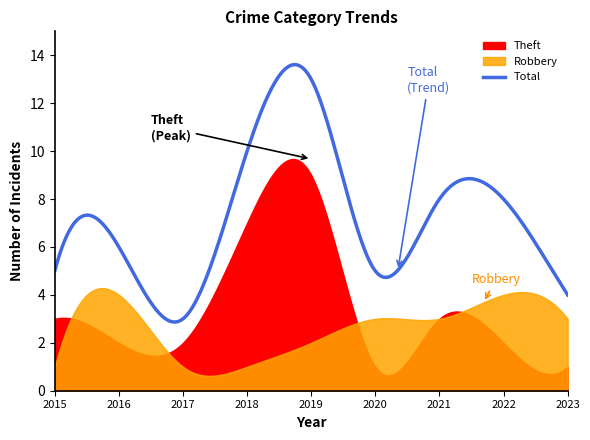

What is the value of the Theft point at the 5th from the left?

9